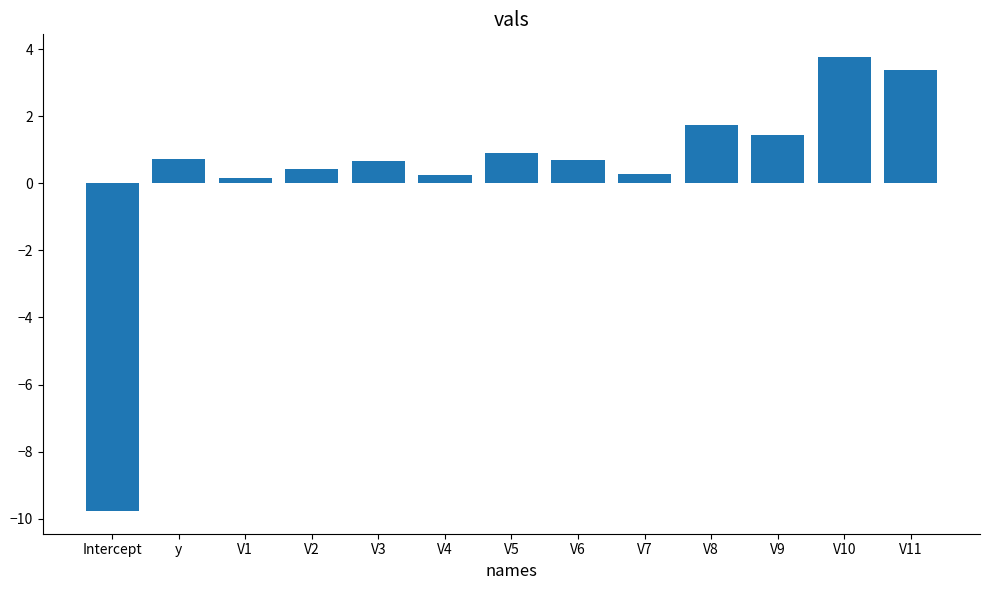

What is the value of the 4th bar from the left?

0.4